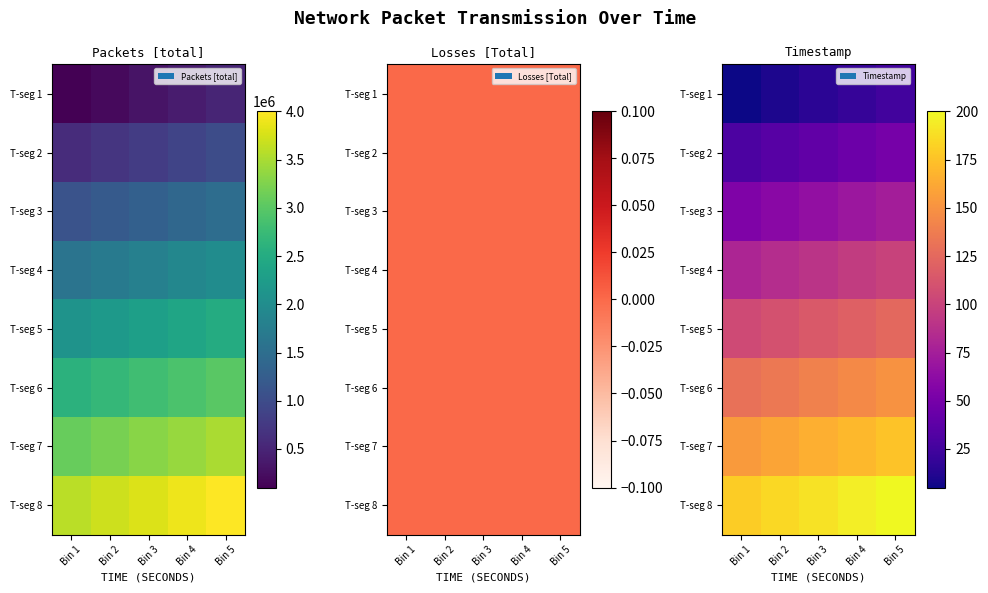

The value of T-seg 3 at Bin 5 is 114.1. True or false?

False